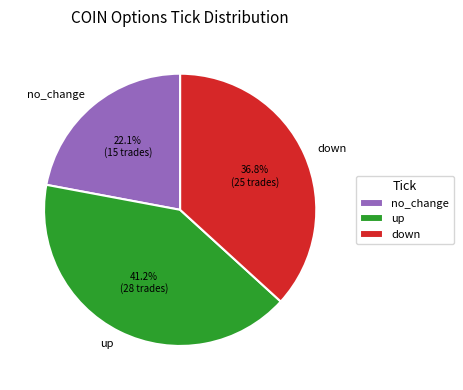

Is there any slice that represents more than half of the pie?

No